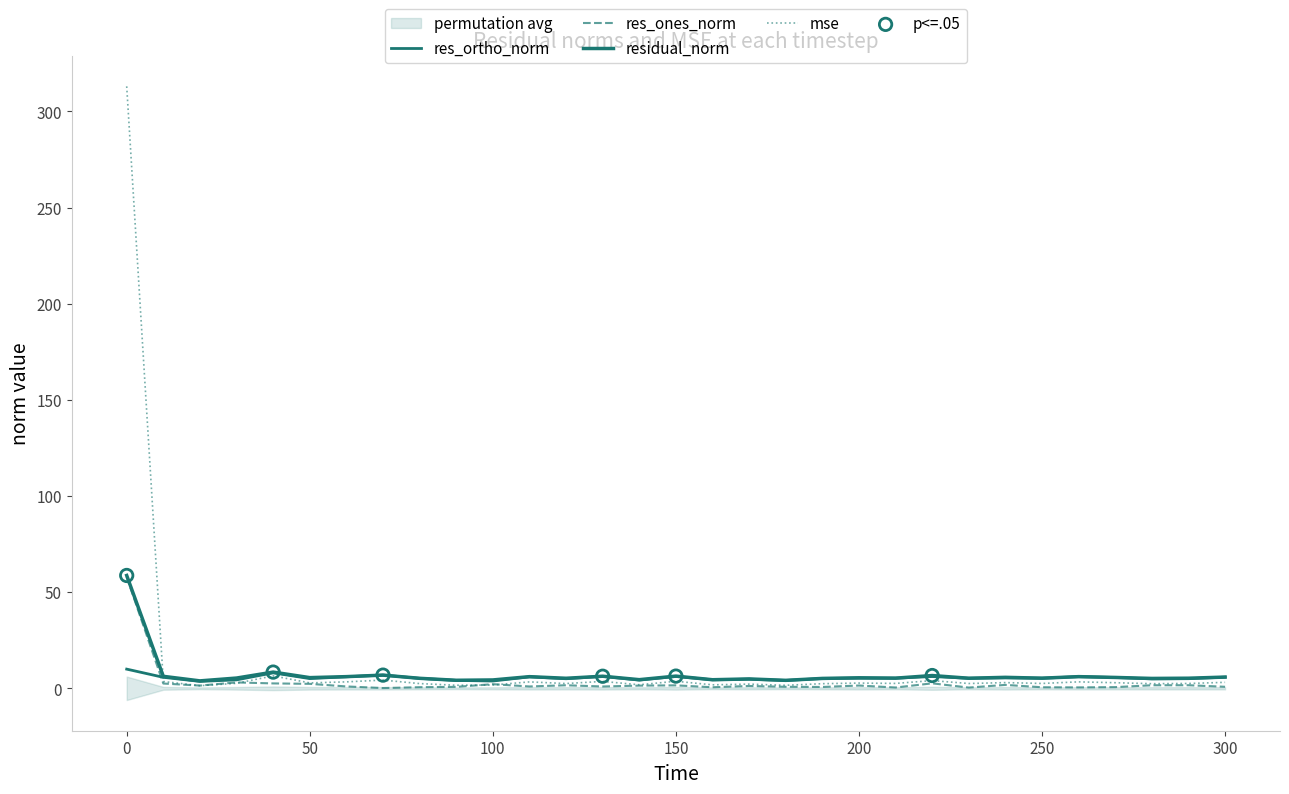

Which series contains the lowest Y value?

res_ones_norm